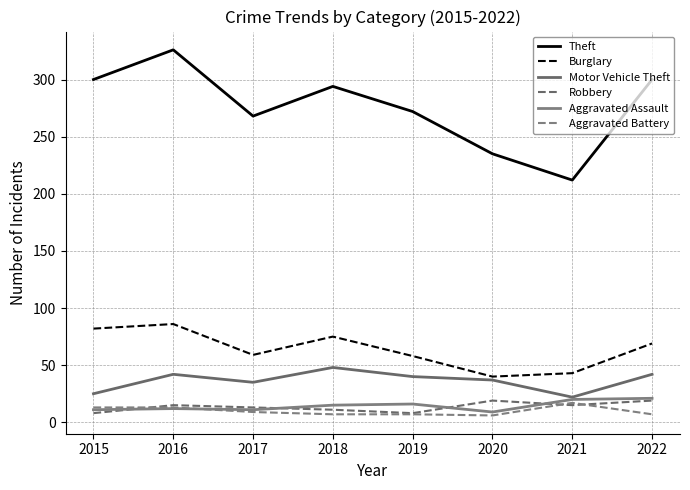

Which series changed the most between 2016 and 2019?

Theft